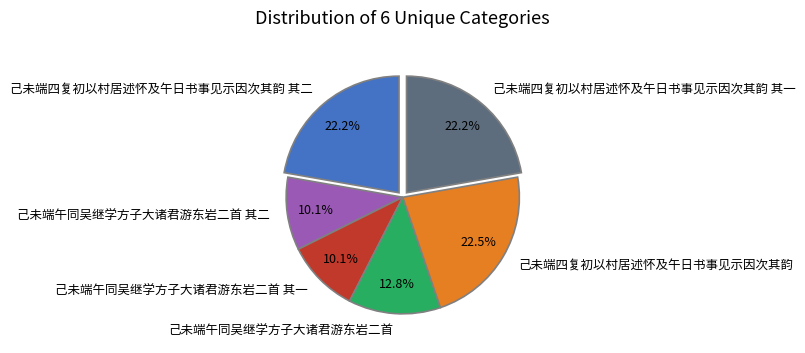

Is 己未端四复初以村居述怀及午日书事见示因次其韵 the majority of the pie?

No